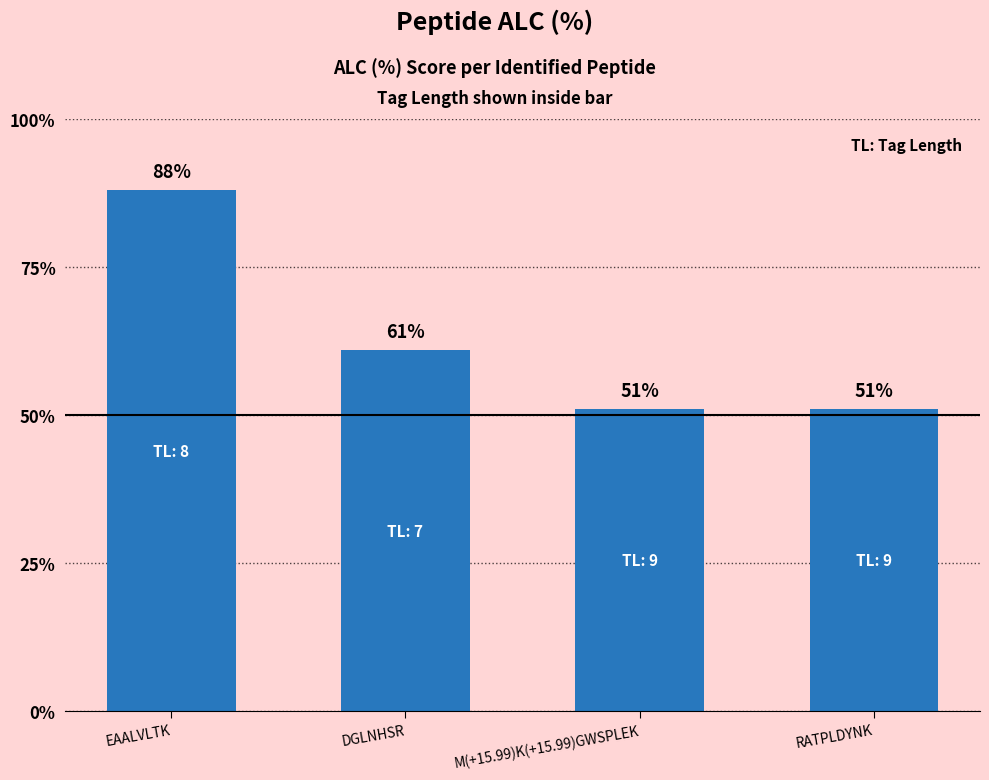

What value does the data have at M(+15.99)K(+15.99)GWSPLEK, to the nearest 5?

50